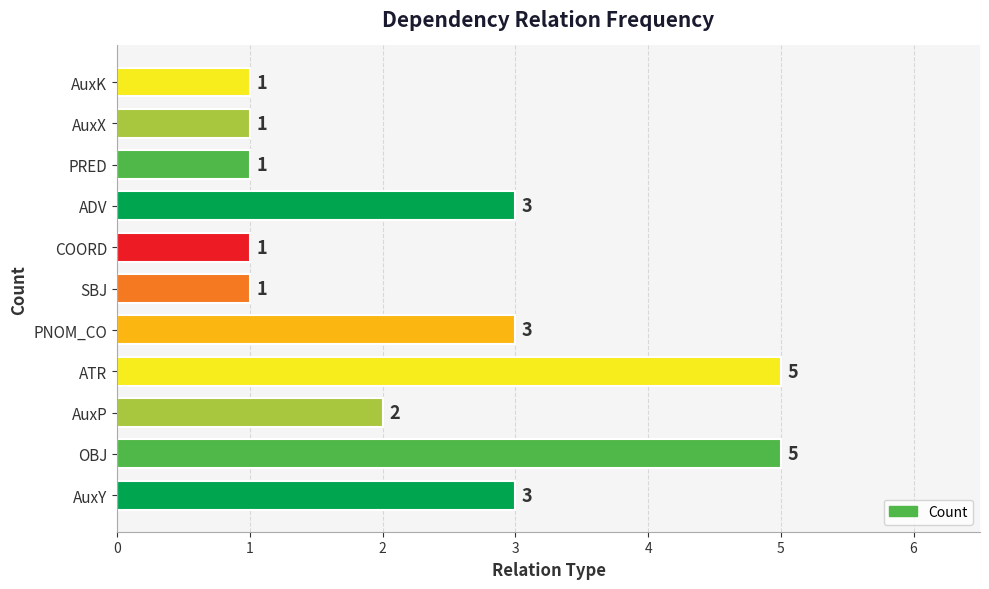

Reading bottom to top, extract all data points from this chart.

3	5	2	5	3	1	1	3	1	1	1